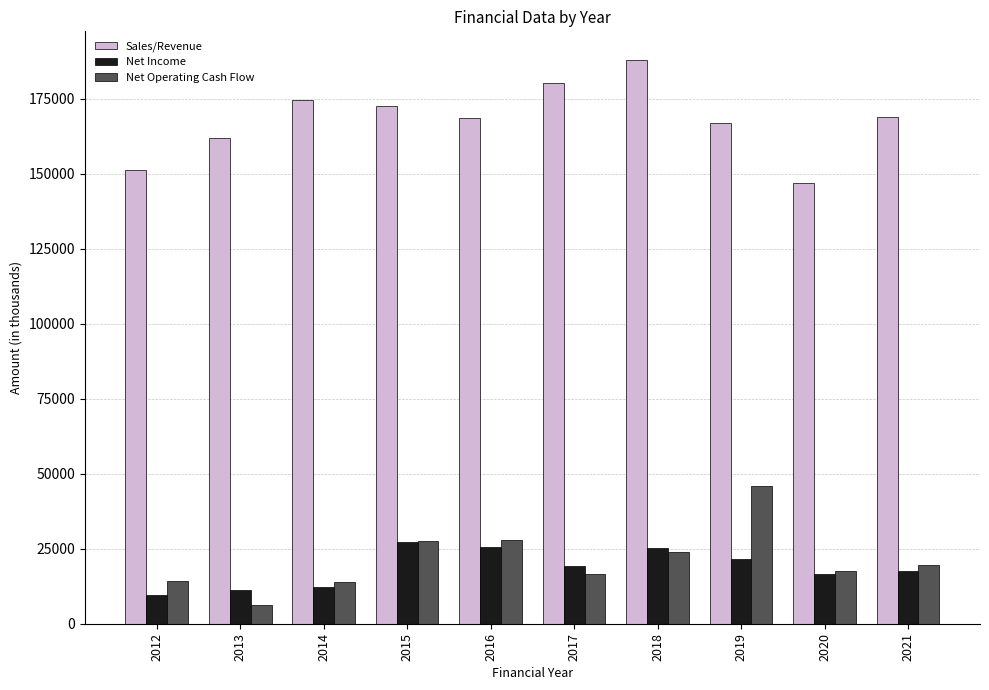

List the series in order of their peak value, lowest first.

Net Income, Net Operating Cash Flow, Sales/Revenue